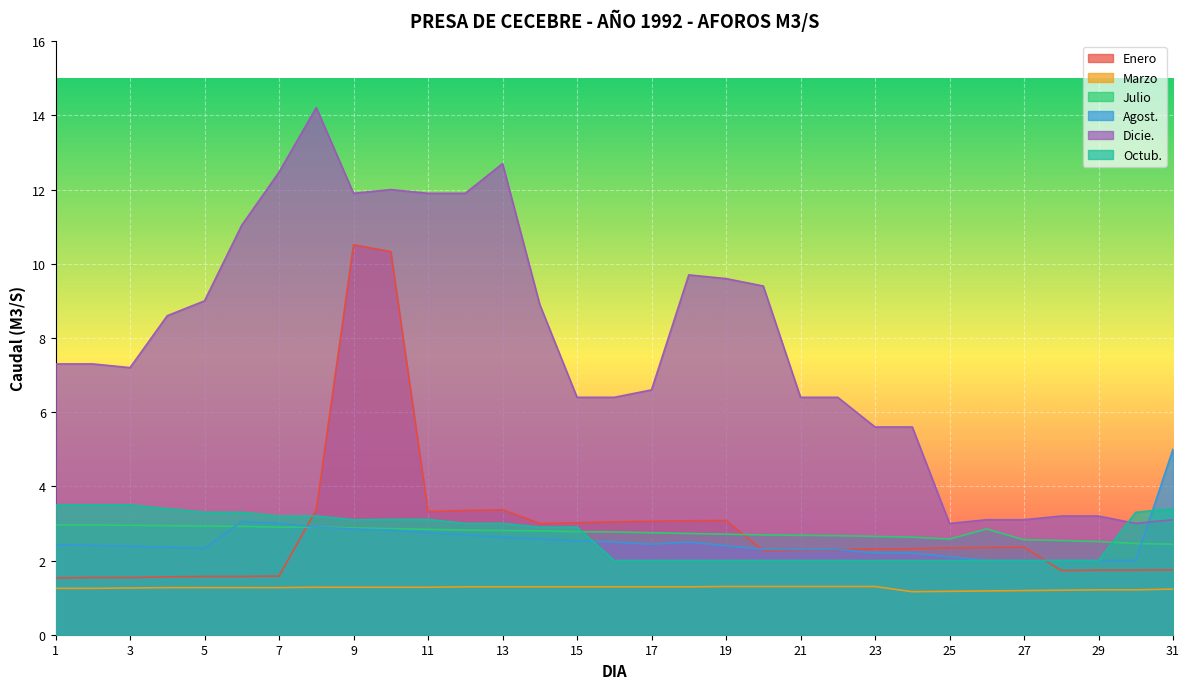

How many lines are shown in the chart?

6